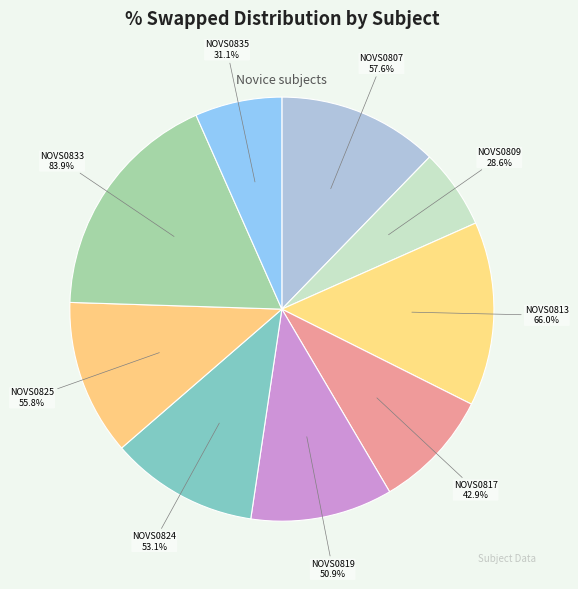

What percentage is the NOVS0825 slice, to the nearest percent?

12%